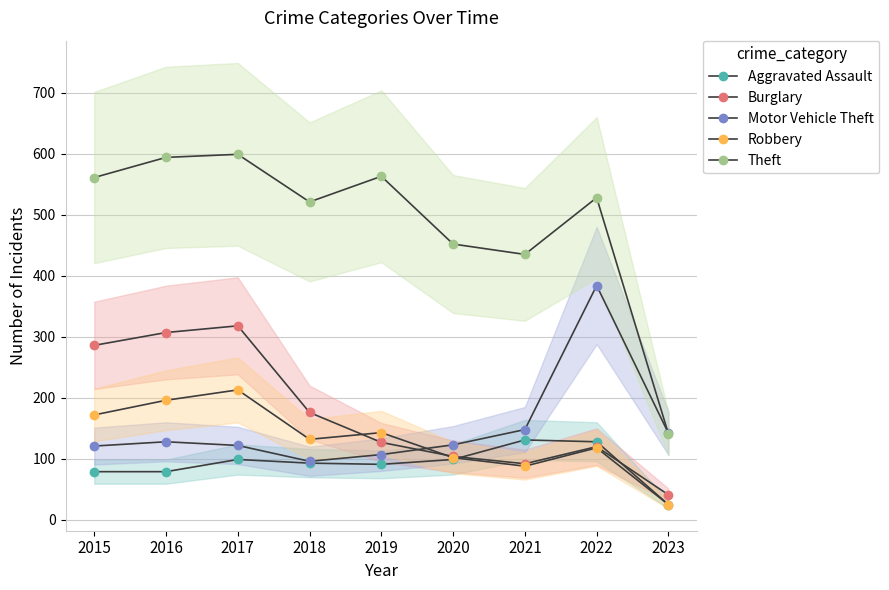

The Robbery series shows 172 at 2015. True or false?

True